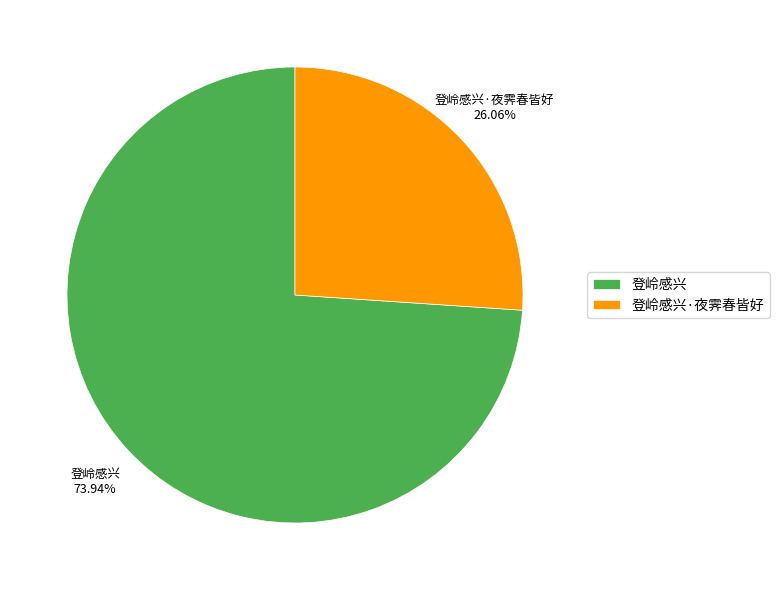

What is the smallest slice in the pie chart?

登岭感兴·夜霁春皆好